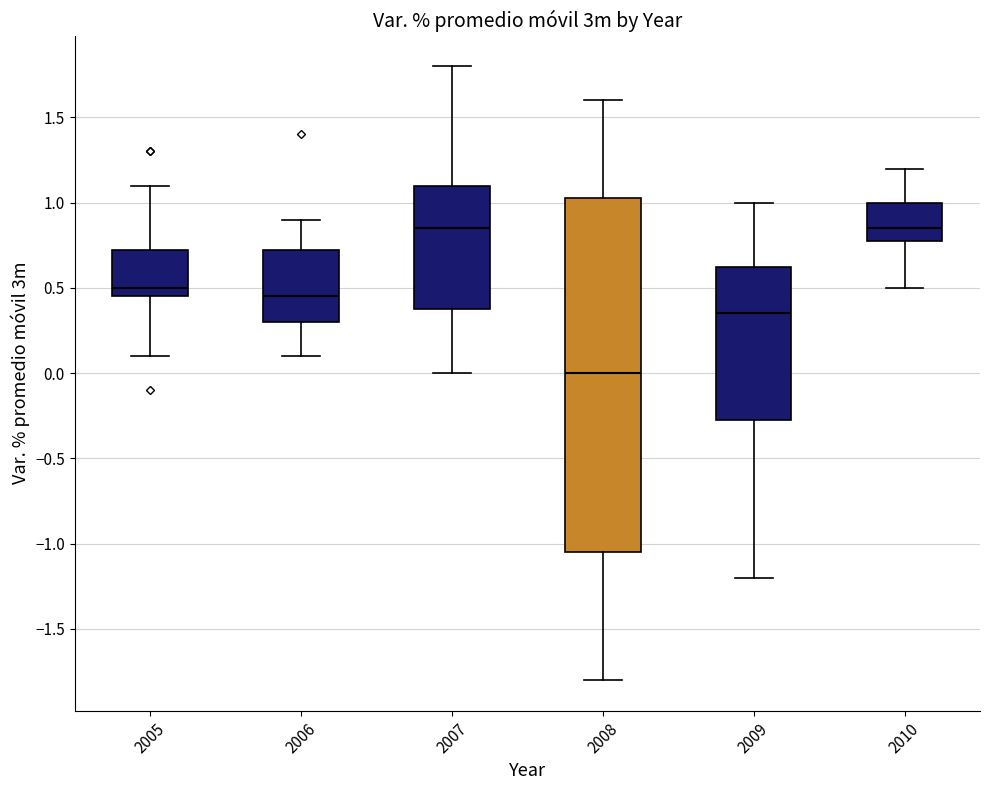

Reading left to right, read every box against the y-axis: the position of its median line, the range the box covers, and the ends of its whiskers. The values are not printed on the chart, so give them approximately, as read against the axis.

2005: median 0.50, box 0.45 to 0.75, whiskers 0.10 to 1.10
2006: median 0.45, box 0.30 to 0.75, whiskers 0.10 to 0.90
2007: median 0.85, box 0.40 to 1.10, whiskers 0.00 to 1.80
2008: median 0.00, box -1.05 to 1.05, whiskers -1.80 to 1.60
2009: median 0.35, box -0.25 to 0.65, whiskers -1.20 to 1.00
2010: median 0.85, box 0.80 to 1.00, whiskers 0.50 to 1.20